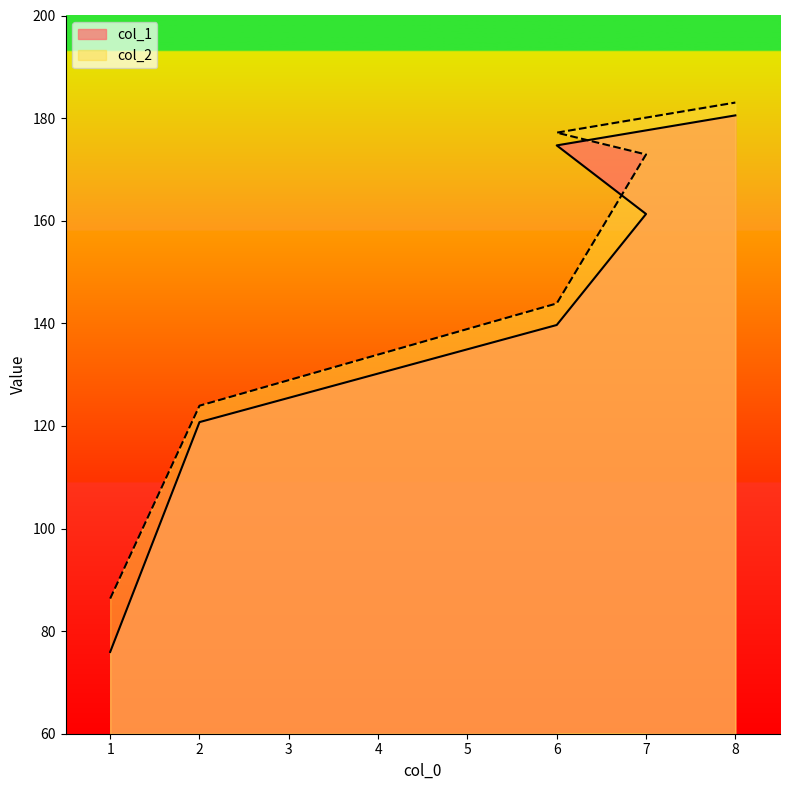

Which series has the widest spread of values?

col_1